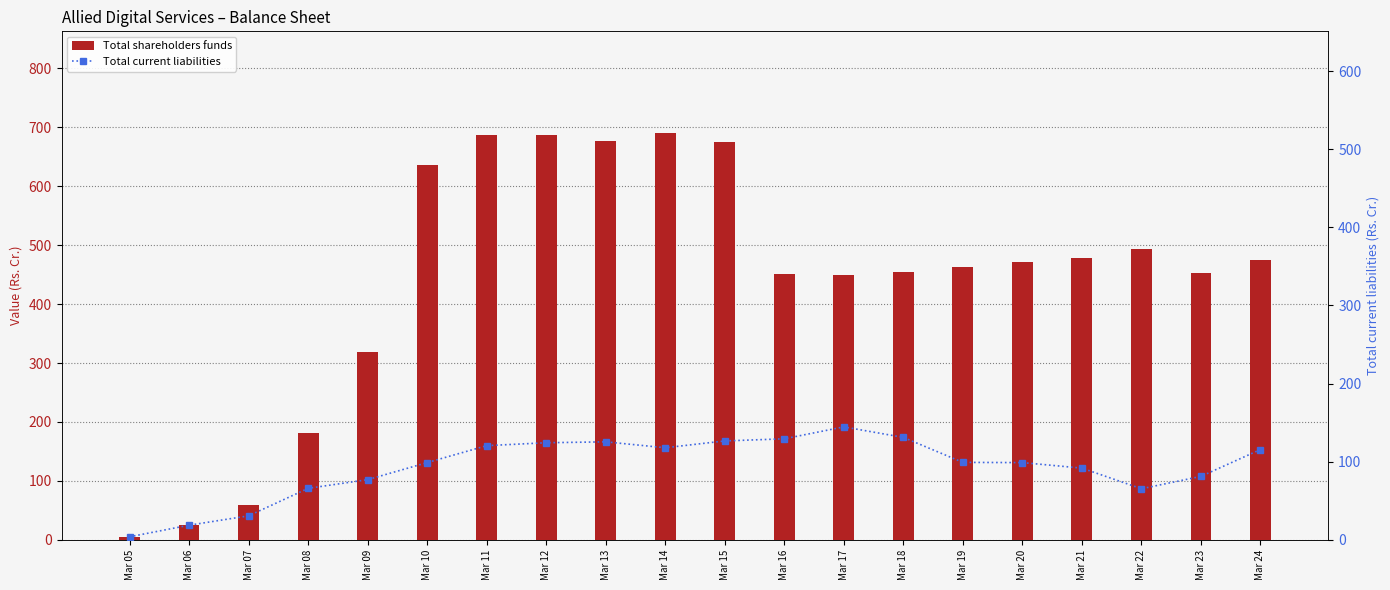

The value of Total current liabilities at Mar 07 is 18.7. True or false?

False